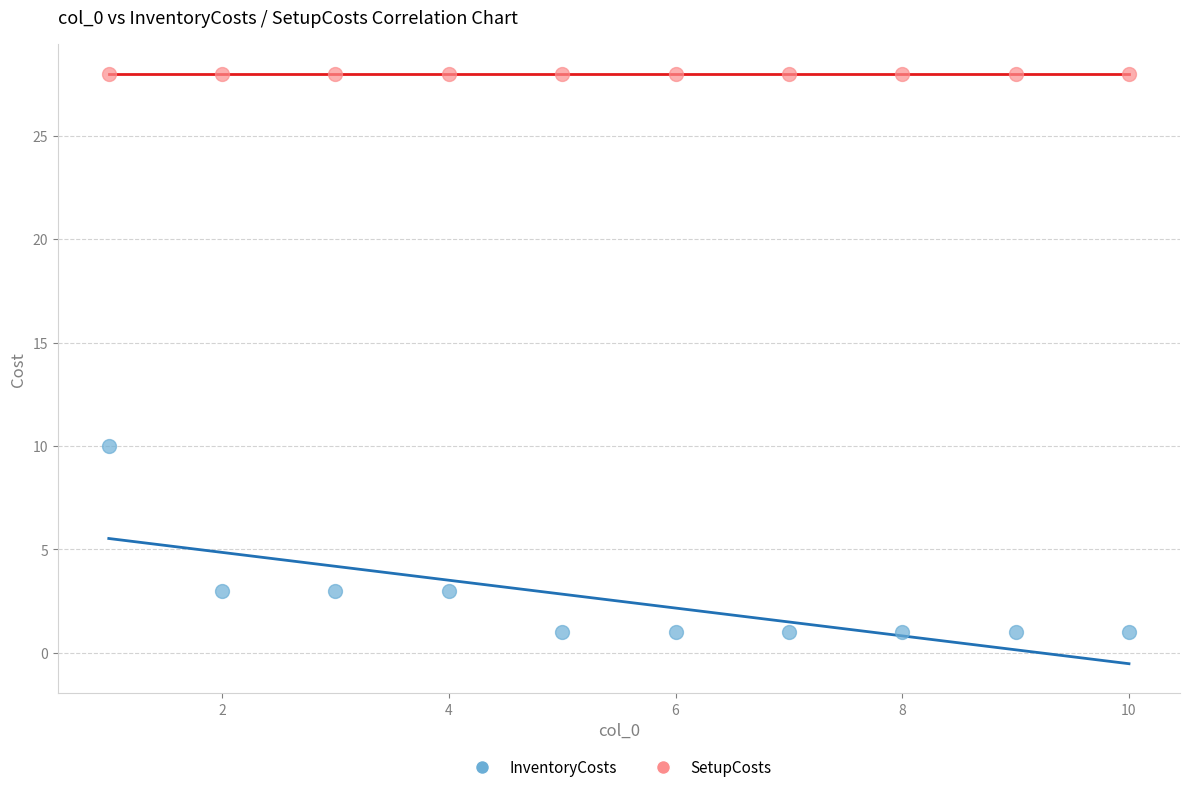

Which series reaches the minimum Y coordinate?

InventoryCosts